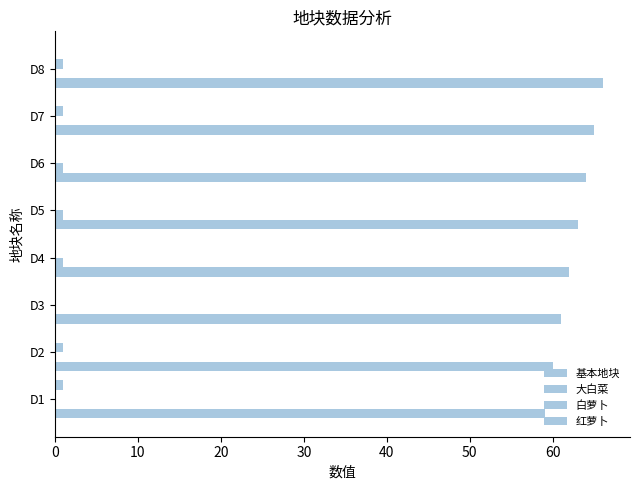

Reading right to left, what are all the values shown in this chart?

基本地块: 66	65	64	63	62	61	60	59
大白菜: 0	0	1	1	1	0	0	0
白萝卜: 1	1	0	0	0	0	1	0
红萝卜: 0	0	0	0	0	0	0	1